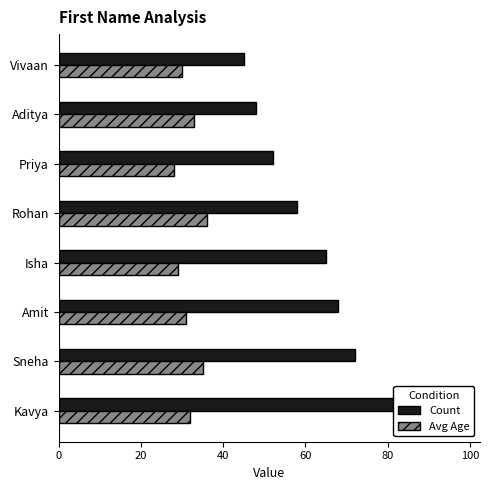

True or false: Avg Age has a value of 12 at Sneha.

False